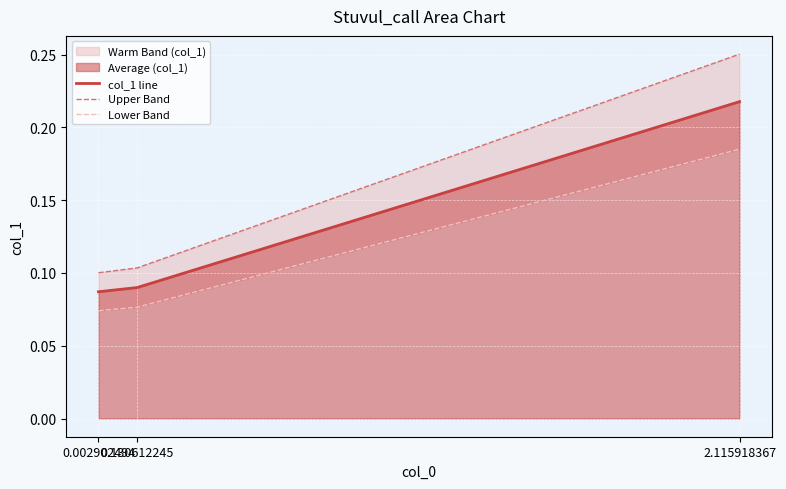

True or false: Lower Band has a value of 0.0 at 0.130612245.

False